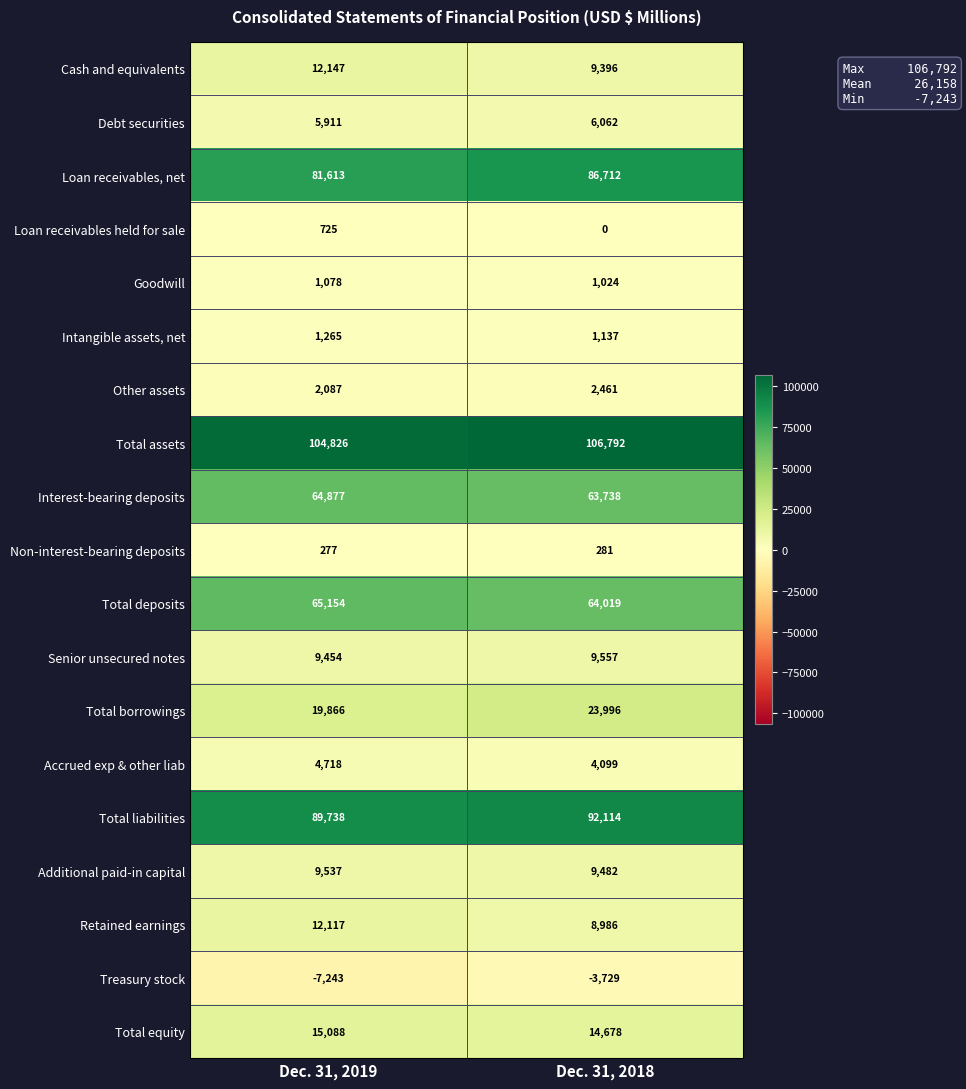

What is the greatest value displayed?

106792